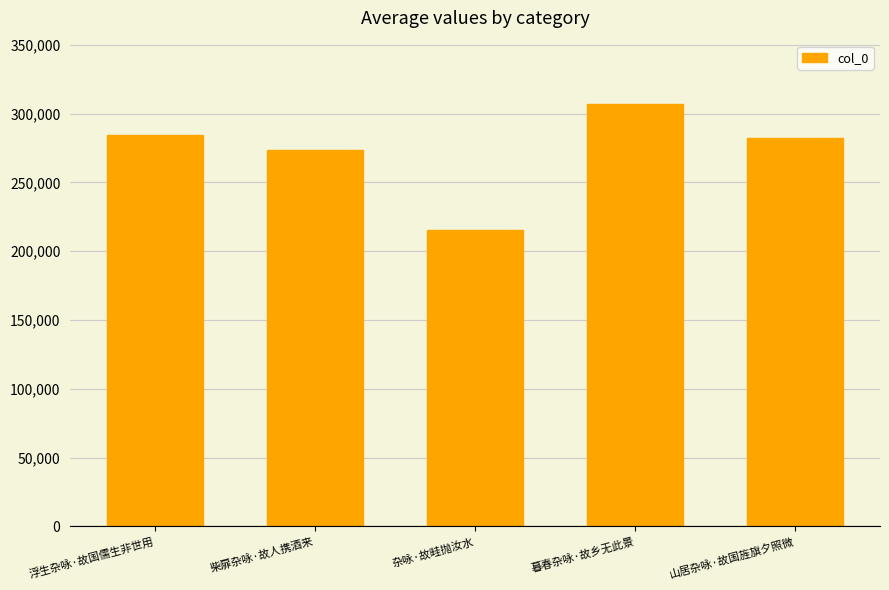

What is the difference between the maximum and second lowest values?

33426